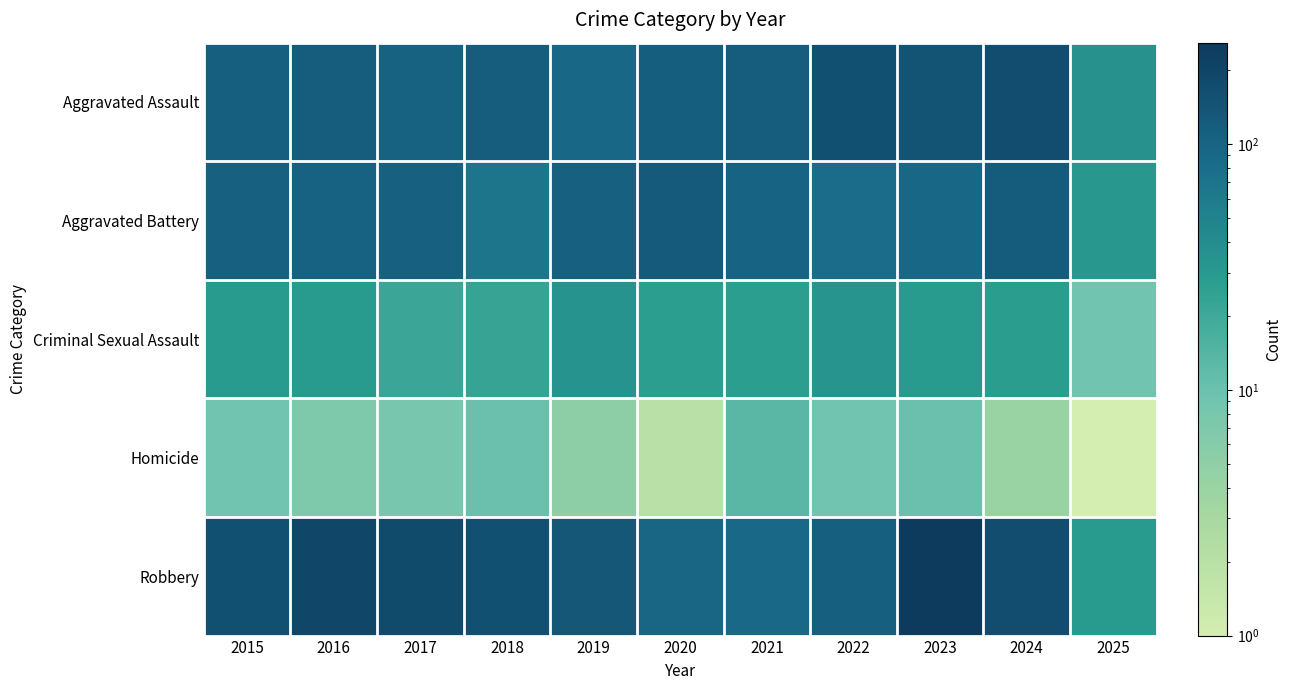

What is the difference between the highest and lowest values at 2022?

145